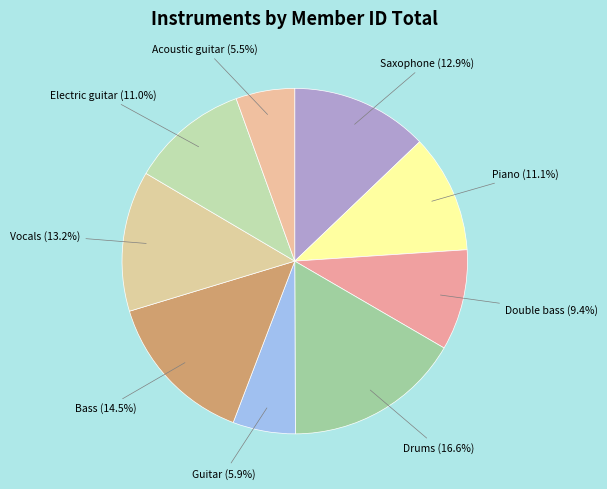

Combined, what portion of the pie is Acoustic guitar and Piano?

16.6%